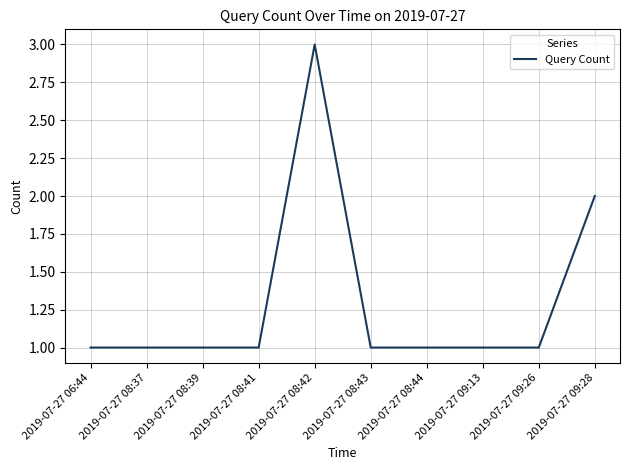

Is this an area chart (filled region under the line)?

No